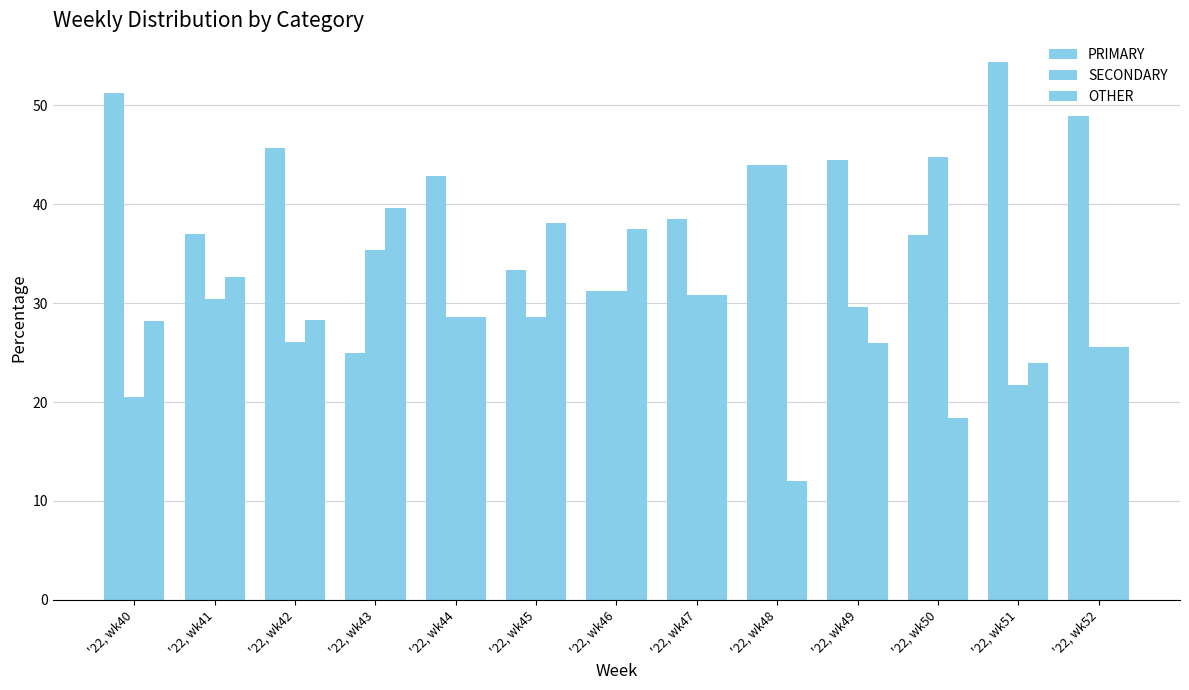

Count the number of data series in this chart.

3